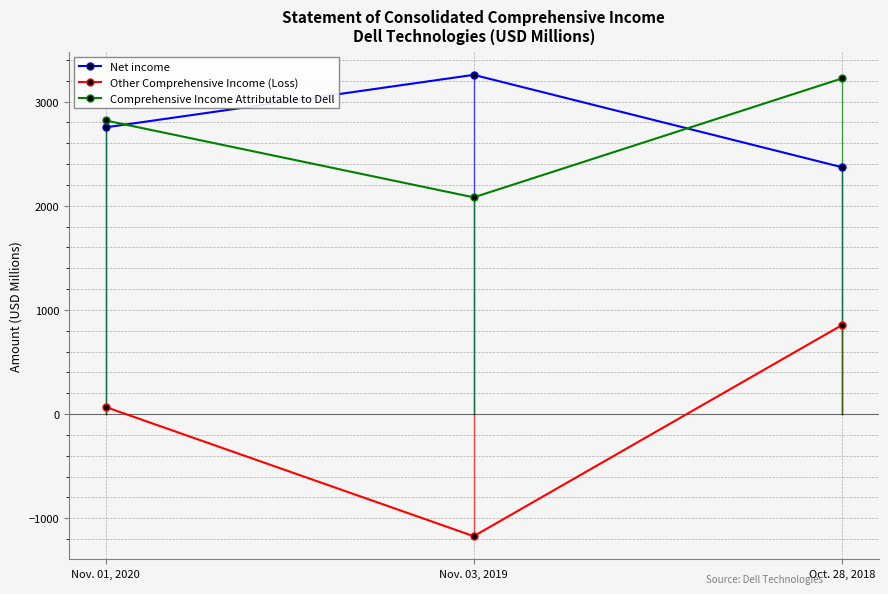

What are all the series names shown in the legend?

Net income, Other Comprehensive Income (Loss), Comprehensive Income Attributable to Dell